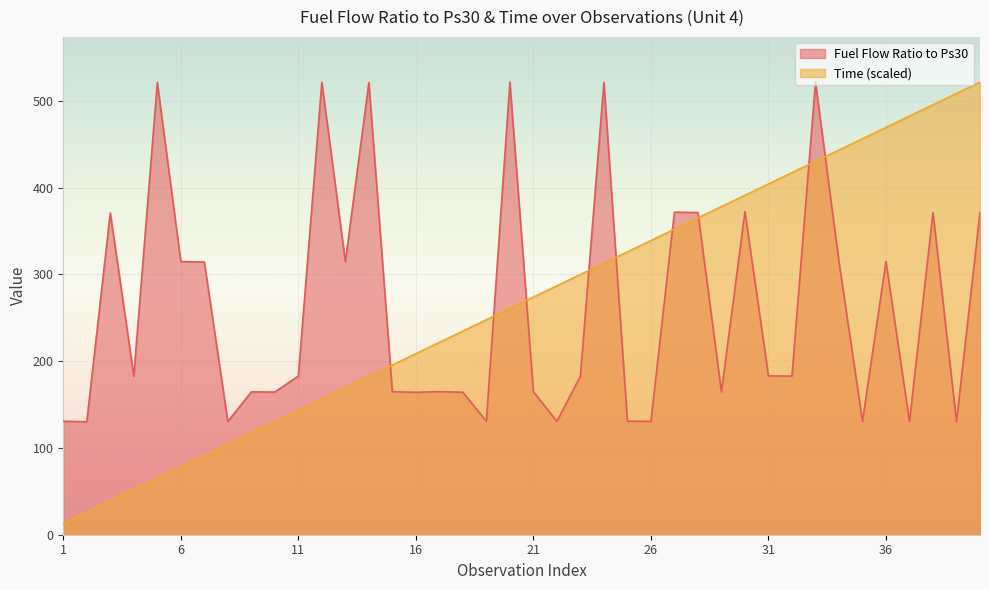

List the series in order of their peak value, lowest first.

Fuel Flow Ratio to Ps30, Time